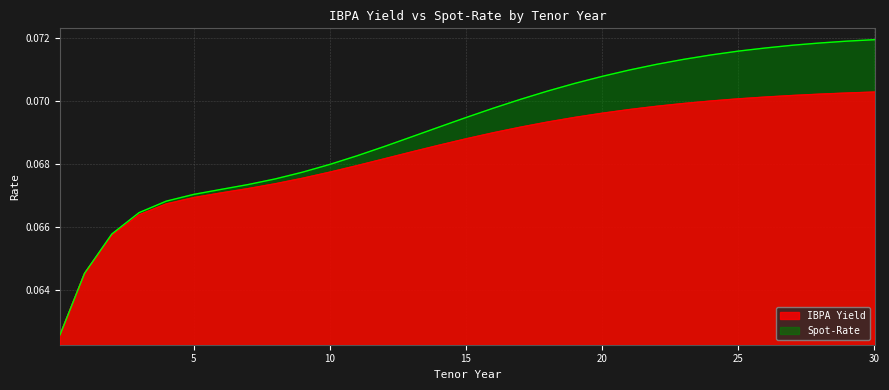

At which category is the sum across all series the highest?

30